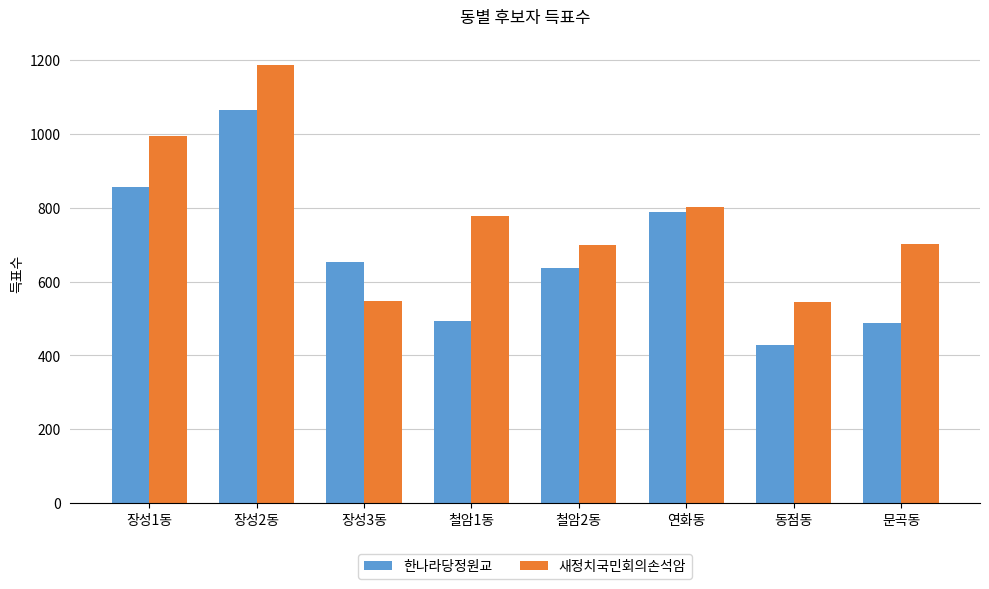

Which series has the largest total across all categories?

새정치국민회의손석암